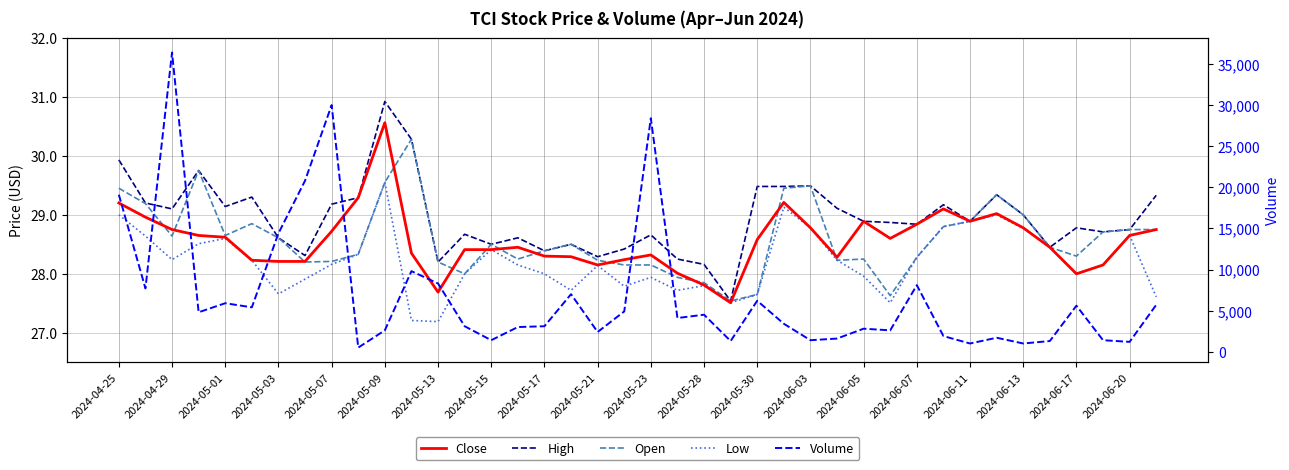

Is it true that Volume equals 2570.8 at 27?

False